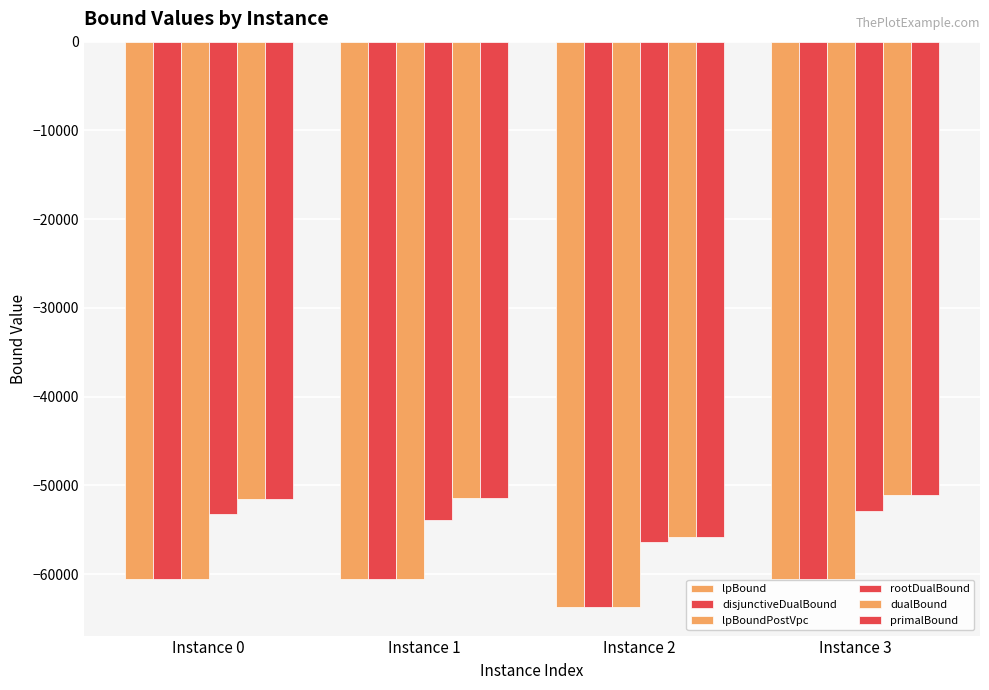

How many bars are there in each group?

6